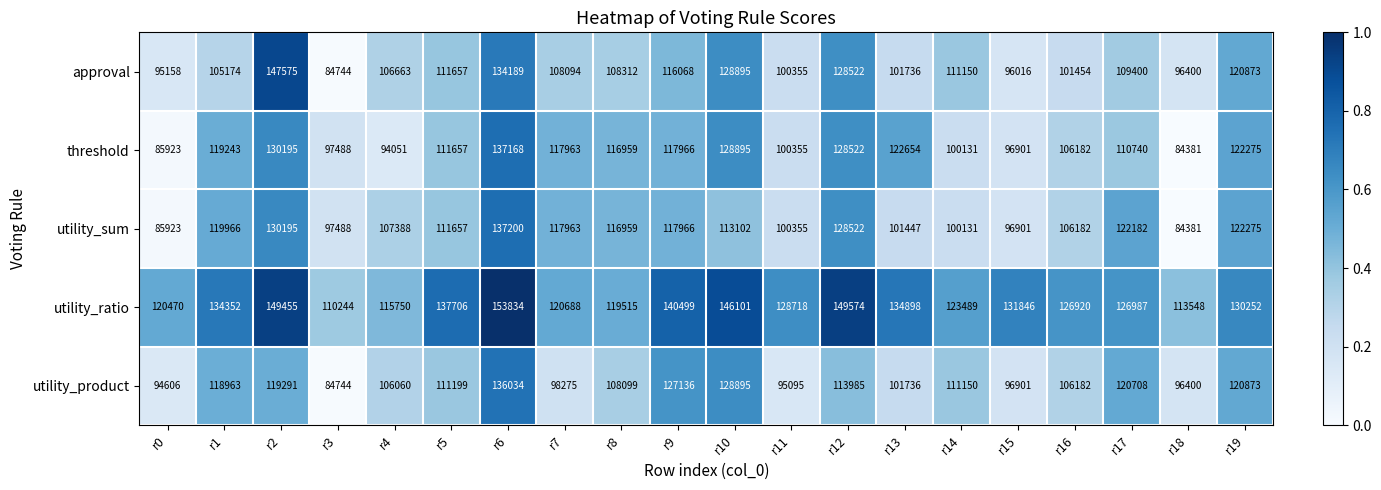

What is the difference between the maximum and minimum values in the utility_sum series?

52819